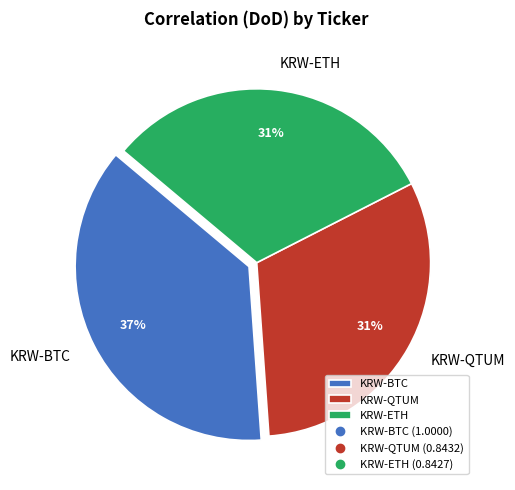

Do KRW-ETH and KRW-QTUM together represent more than half of the pie?

Yes